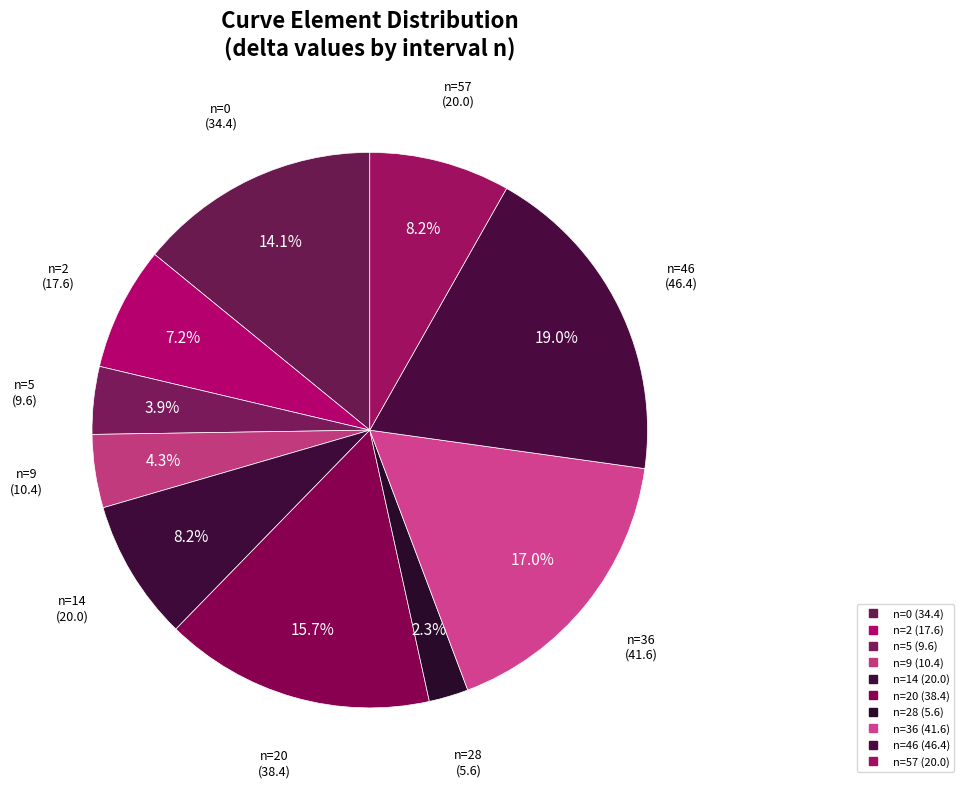

Count the number of slices in the pie.

10